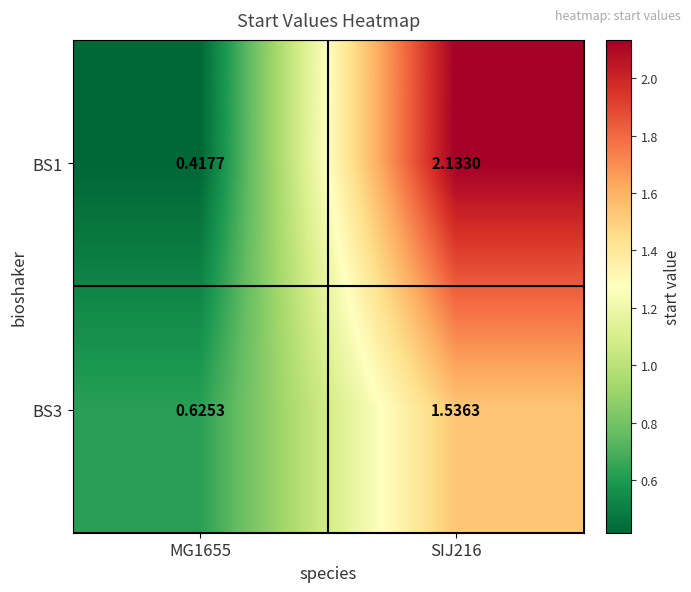

Is the value of BS1 at MG1655 greater than the value of BS3 at MG1655?

No